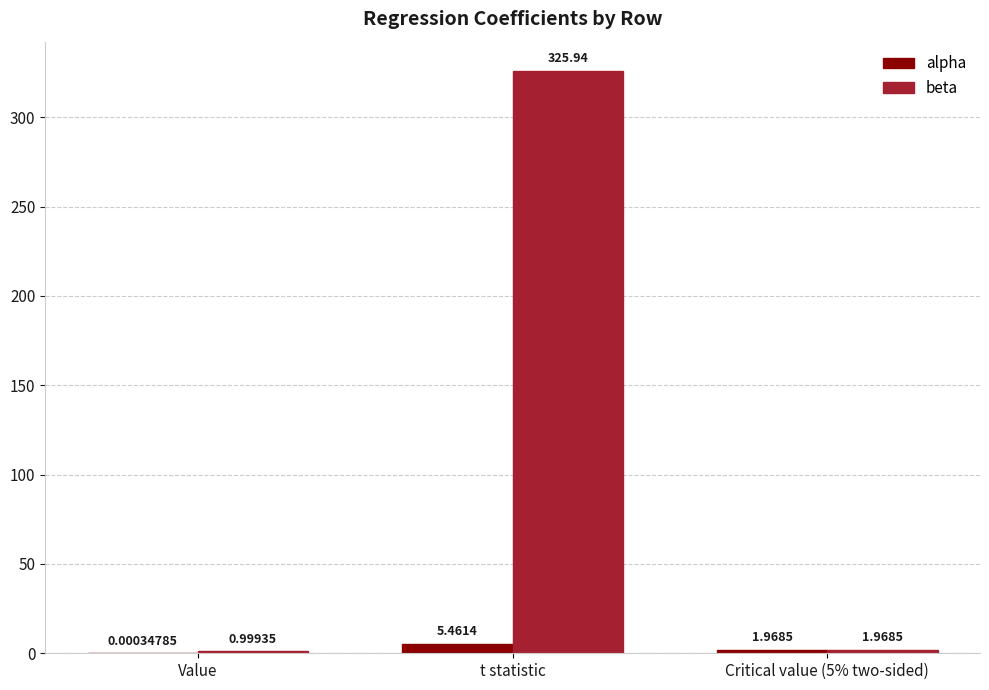

Which series has the largest total across all categories?

beta